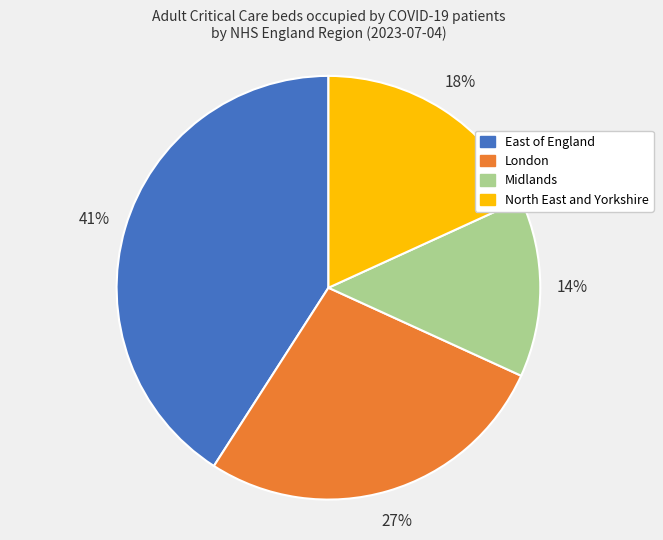

What percentage is the London slice, to the nearest percent?

27%